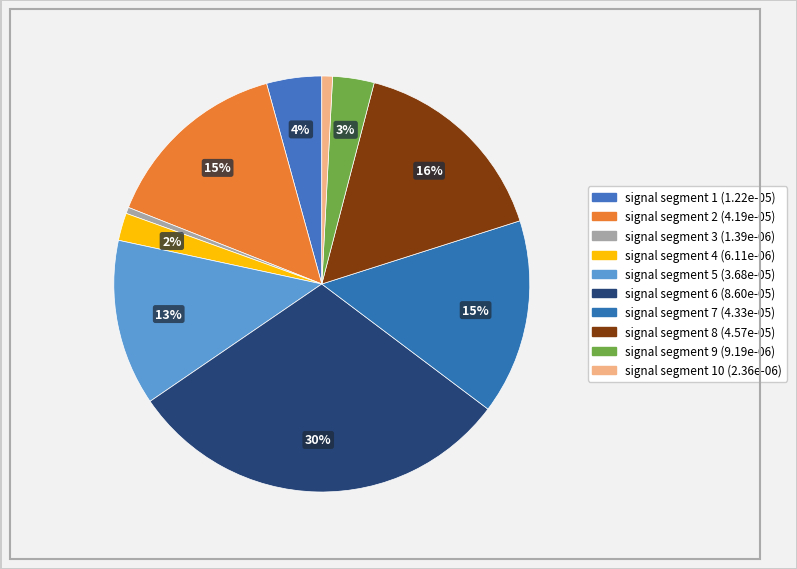

Which category has the biggest portion of the pie?

signal segment 6